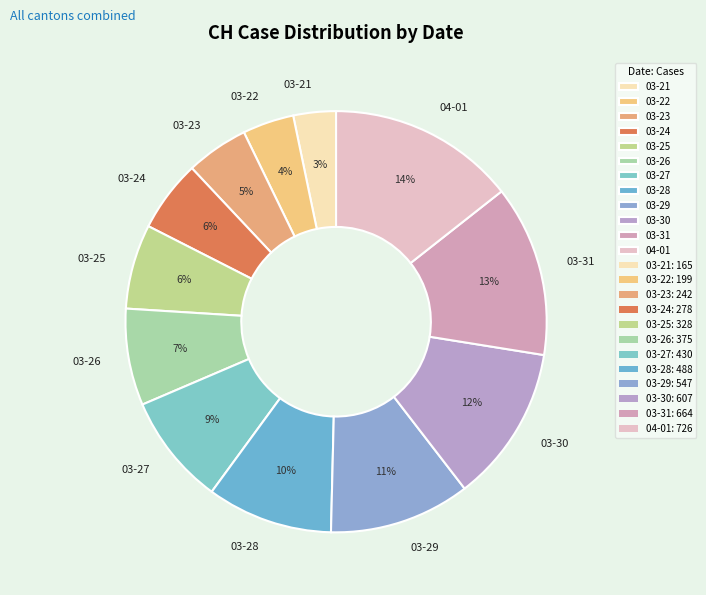

Count the number of slices in the pie.

12